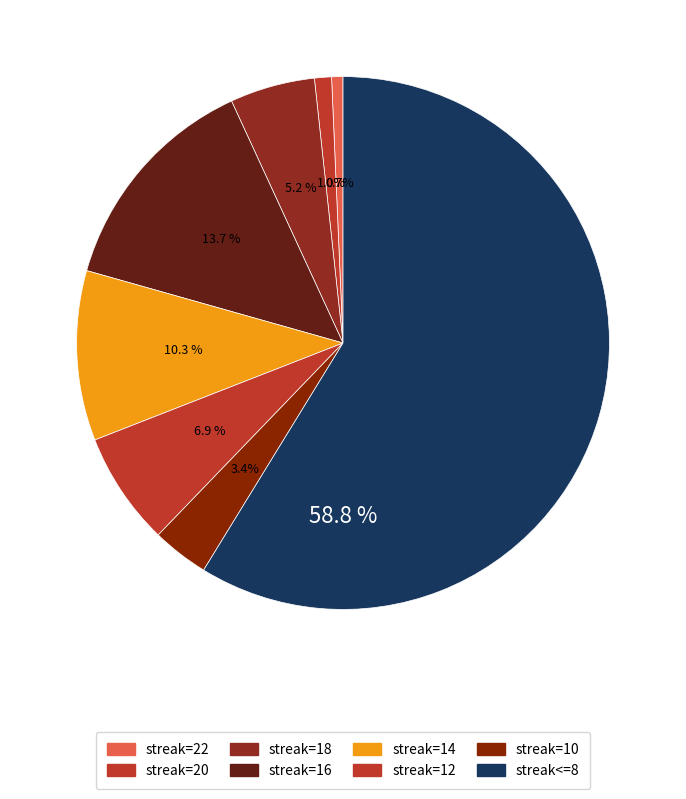

What is the smallest slice in the pie chart?

maxStreak=22